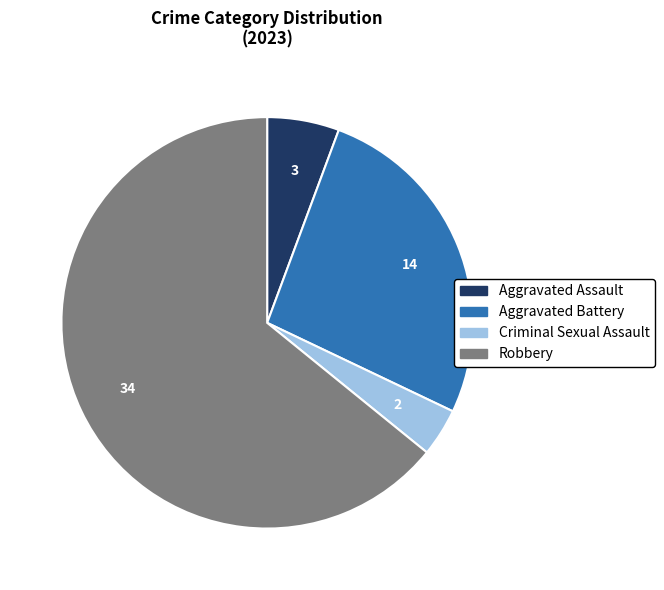

Is Aggravated Battery the majority of the pie?

No